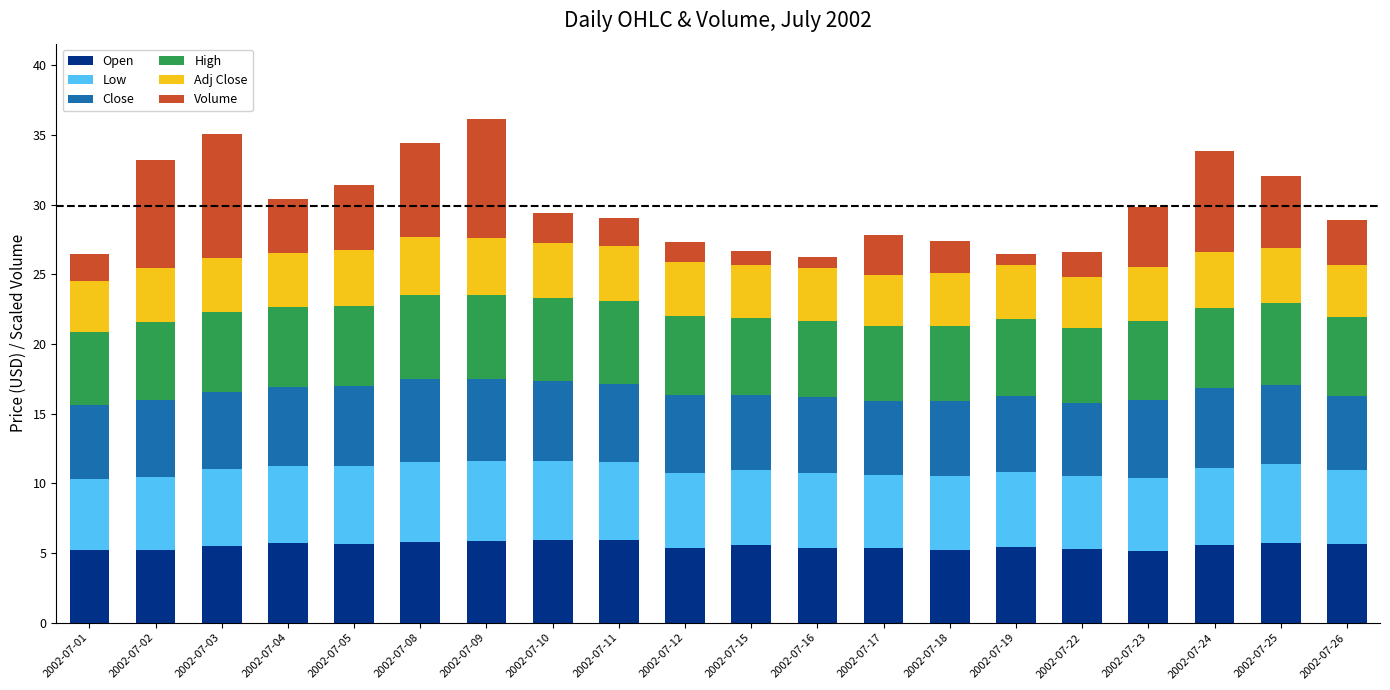

What is the total value across all series at 2002-07-02?

33.2